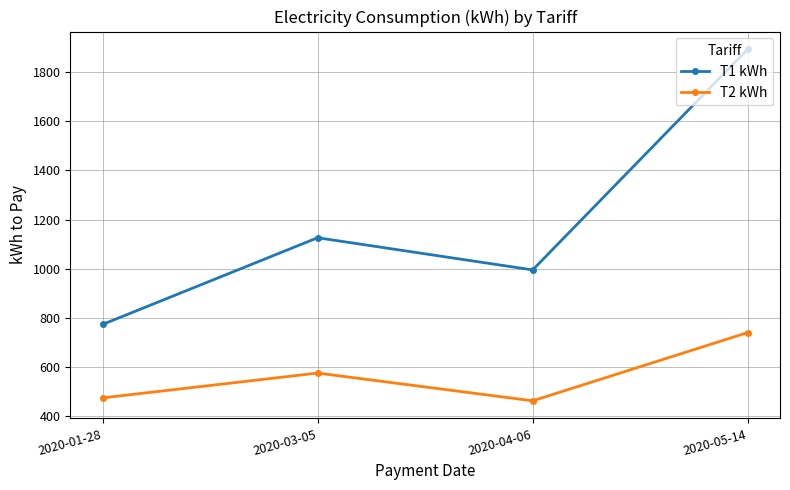

What position from the left is 2020-03-05?

2